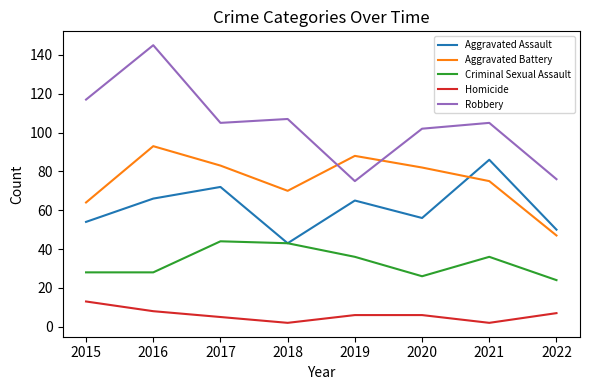

At how many categories does at least one series exceed 20?

8